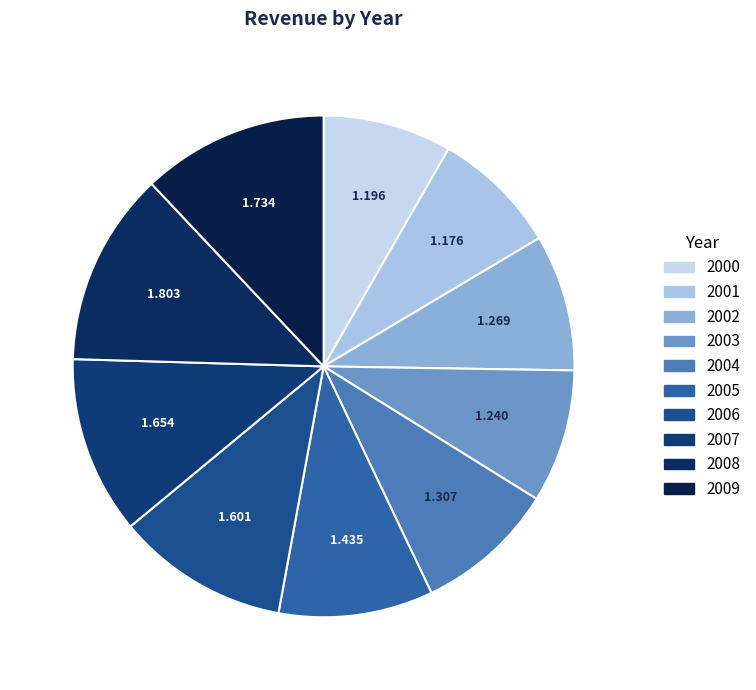

How many slices are in this pie chart?

10